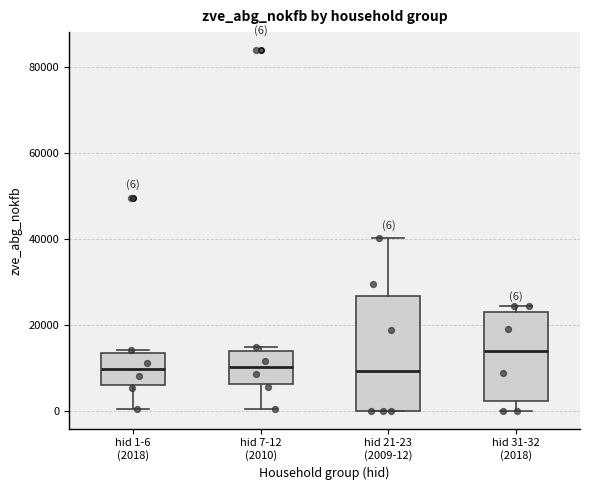

Comparing the boxes themselves (not the whiskers), which one is the tallest?

hid 21-23 (2009-12)